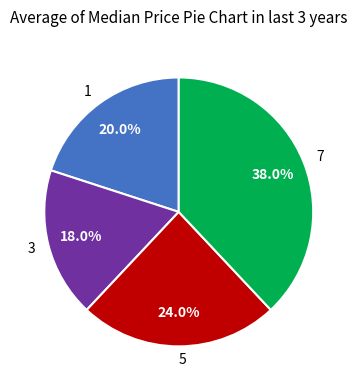

What percentage is the 1 slice, to the nearest percent?

20%